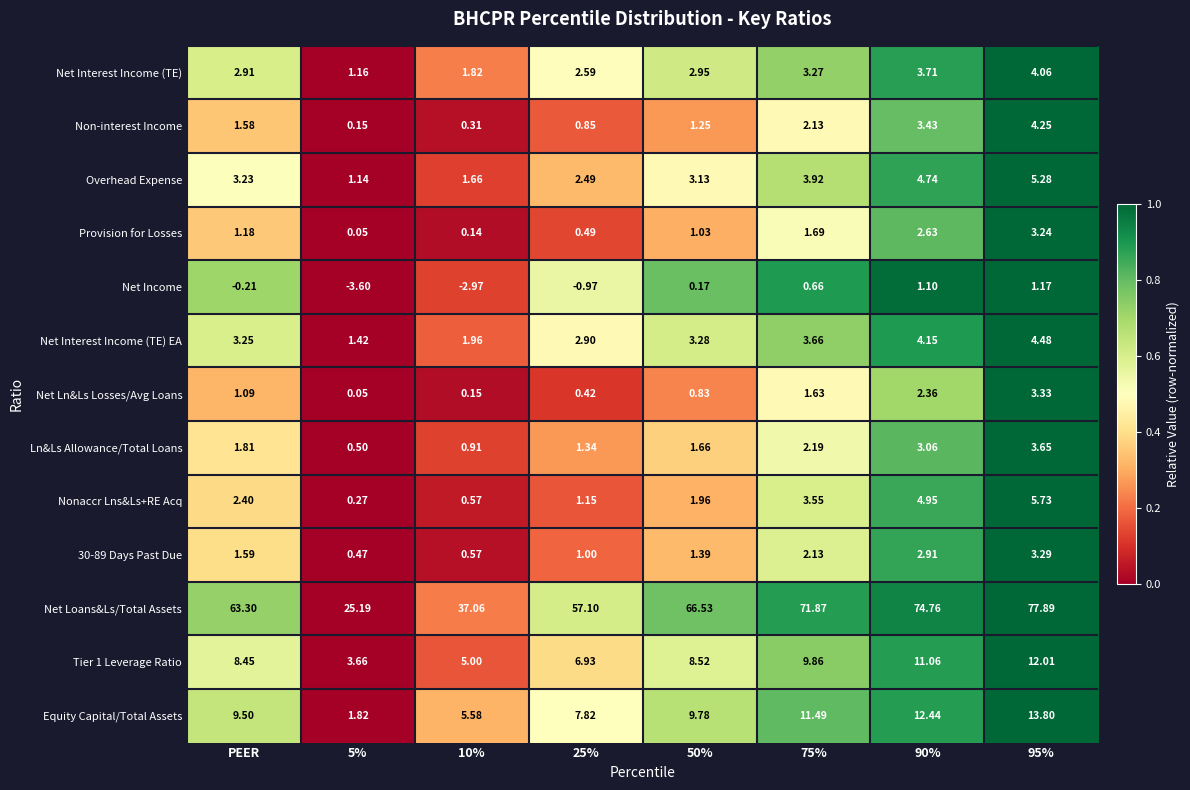

Which series changed the most between 50% and 95%?

Net Loans&Ls/Total Assets